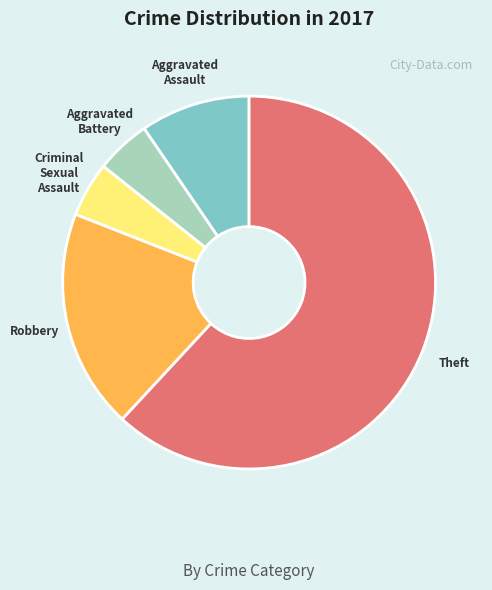

Does Criminal Sexual Assault represent more than half of the total?

No